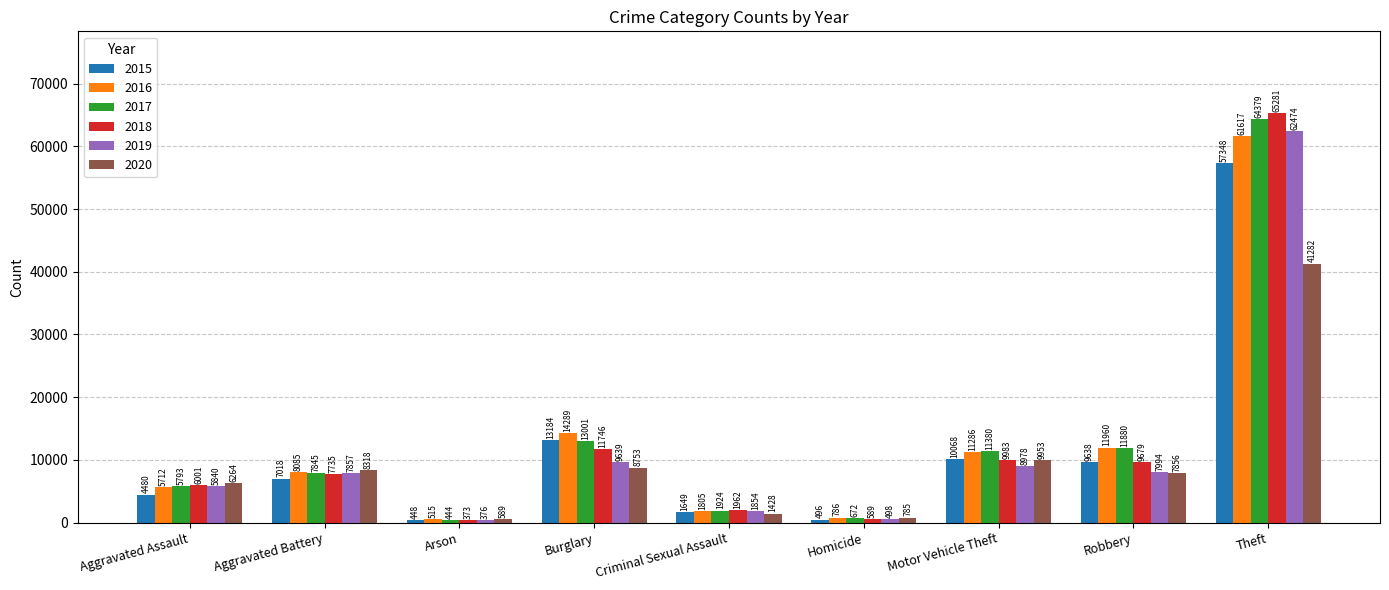

What is the highest value of the 2017 series?

64379